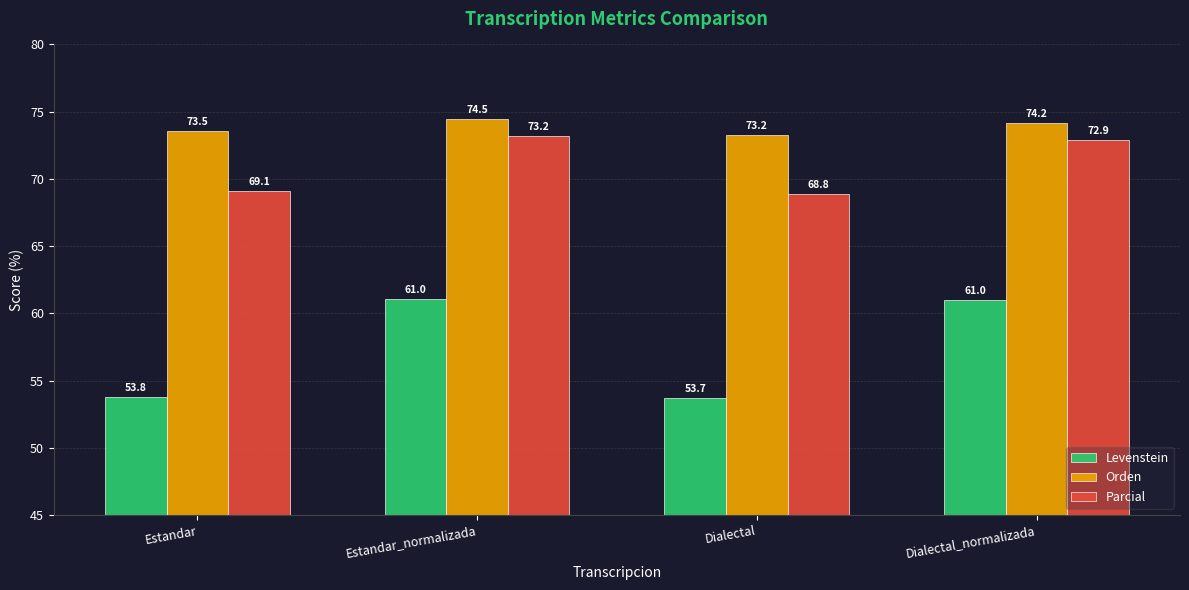

What is the difference between the Parcial values at Dialectal and Estandar_normalizada?

4.4